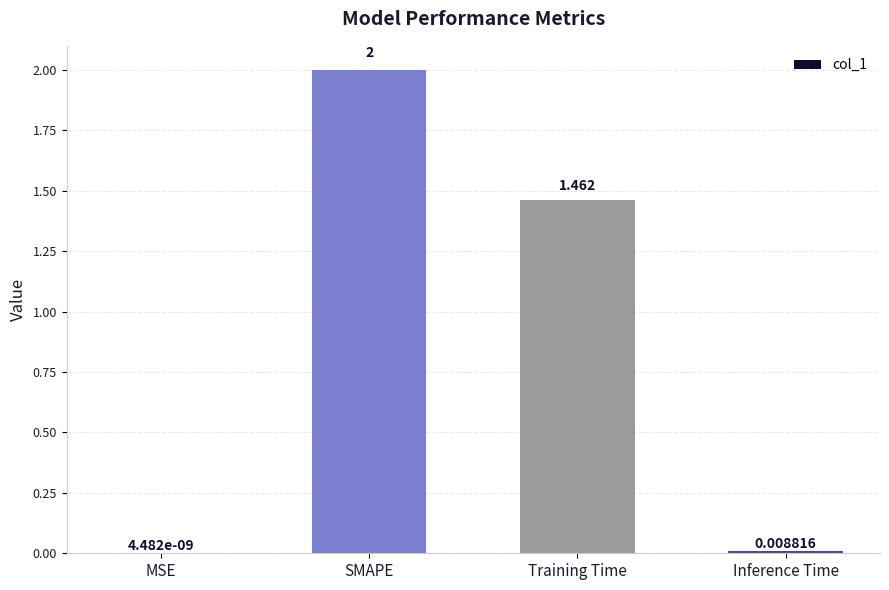

What is the approximate value at SMAPE?

2.0